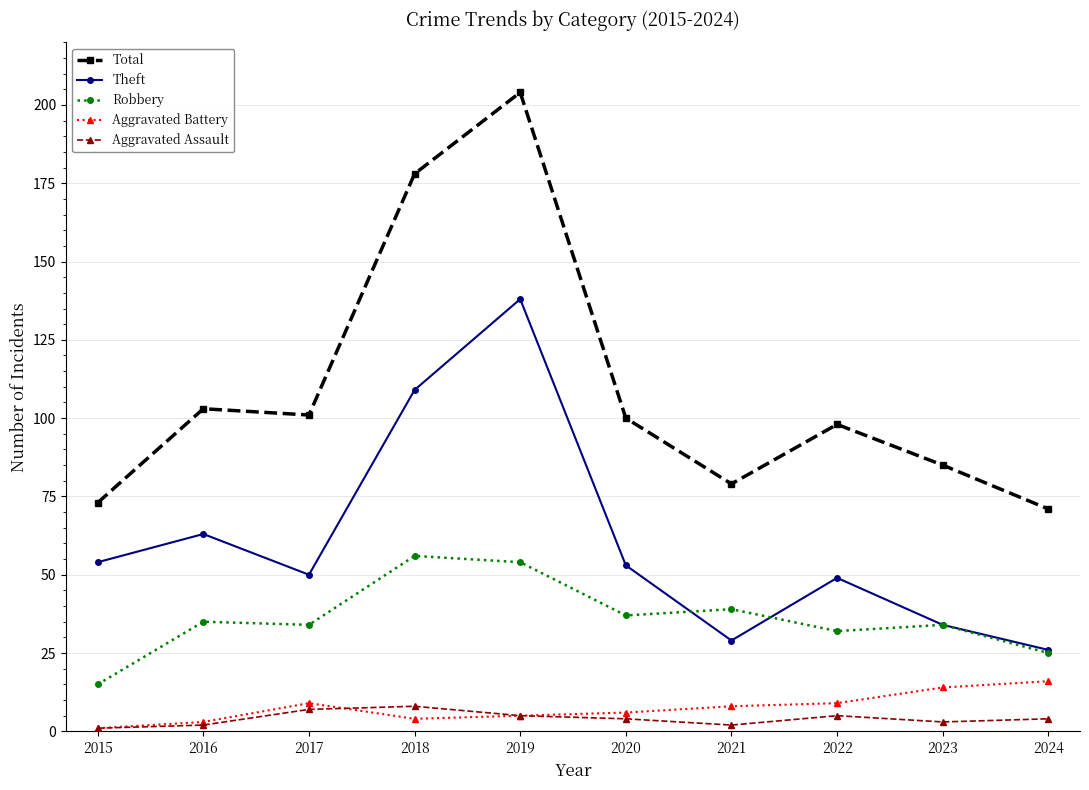

Where is the first local maximum for Total?

2016